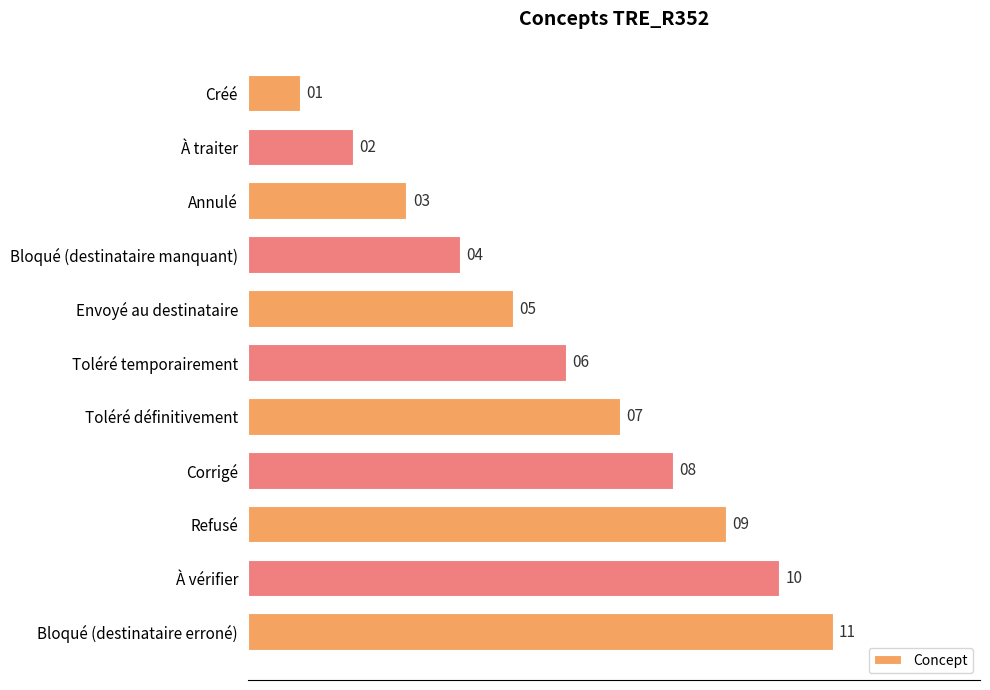

Where is the data nearest to the value 6?

Toléré temporairement